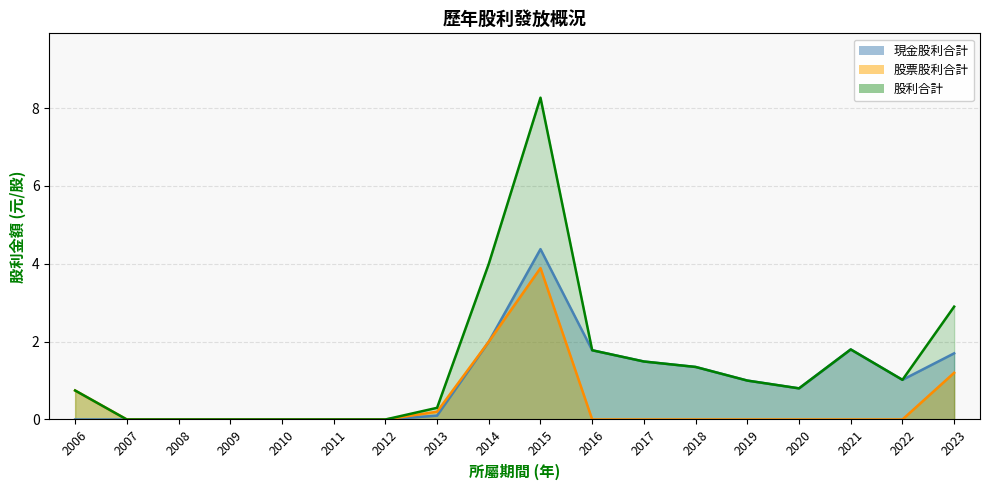

Reading left to right, list all the values displayed in this chart.

現金股利合計: 2006=0.0	2007=0.0	2008=0.0	2009=0.0	2010=0.0	2011=0.0	2012=0.0	2013=0.1	2014=2.0	2015=4.4	2016=1.8	2017=1.5	2018=1.4	2019=1.0	2020=0.8	2021=1.8	2022=1.0	2023=1.7
股票股利合計: 2006=0.7	2007=0.0	2008=0.0	2009=0.0	2010=0.0	2011=0.0	2012=0.0	2013=0.2	2014=2.0	2015=3.9	2016=0.0	2017=0.0	2018=0.0	2019=0.0	2020=0.0	2021=0.0	2022=0.0	2023=1.2
股利合計: 2006=0.7	2007=0.0	2008=0.0	2009=0.0	2010=0.0	2011=0.0	2012=0.0	2013=0.3	2014=4.0	2015=8.3	2016=1.8	2017=1.5	2018=1.4	2019=1.0	2020=0.8	2021=1.8	2022=1.0	2023=2.9